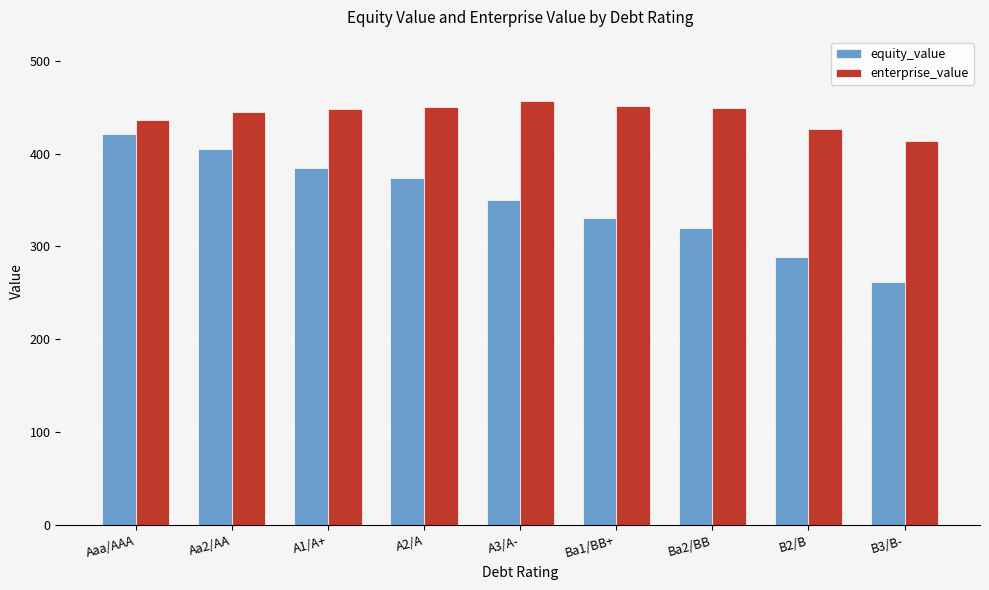

What is the maximum value for equity_value?

420.7